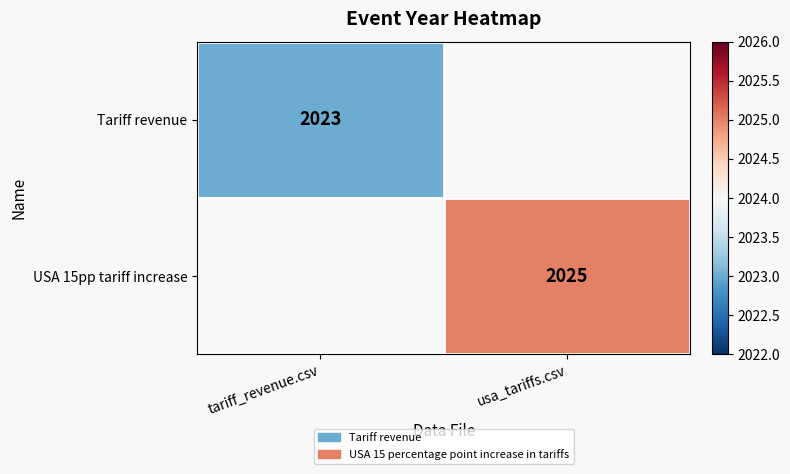

What is the total value across all series at tariff_revenue.csv?

2023